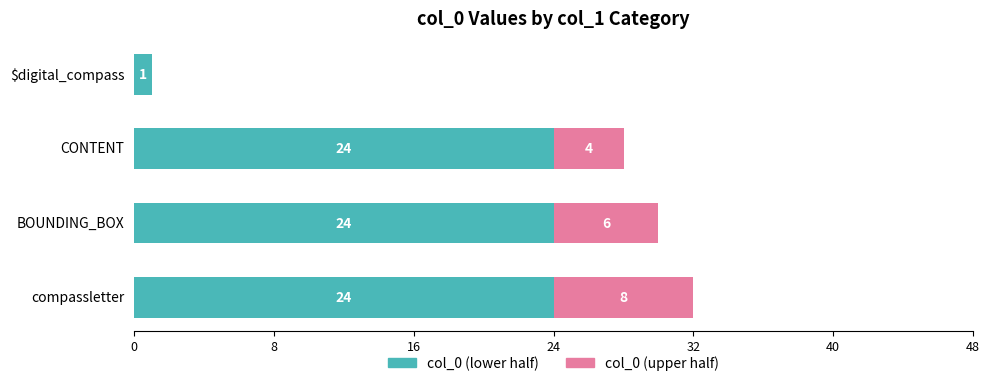

Read the col_0 (lower half) value at BOUNDING_BOX, to the nearest 5.

25